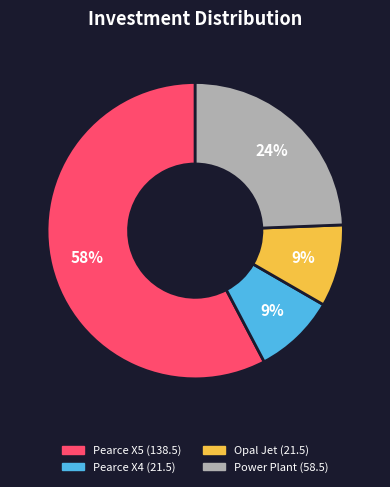

Approximately how many times larger is the value at Pearce X5 compared to Pearce X4?

6.4